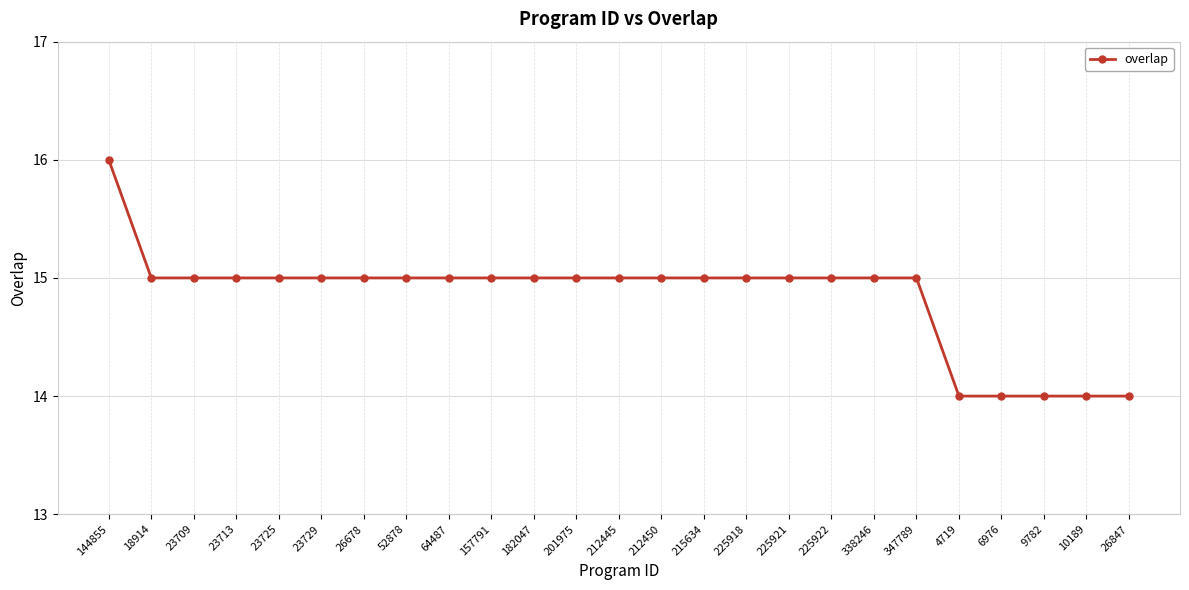

The value at 18914 is 15. True or false?

True